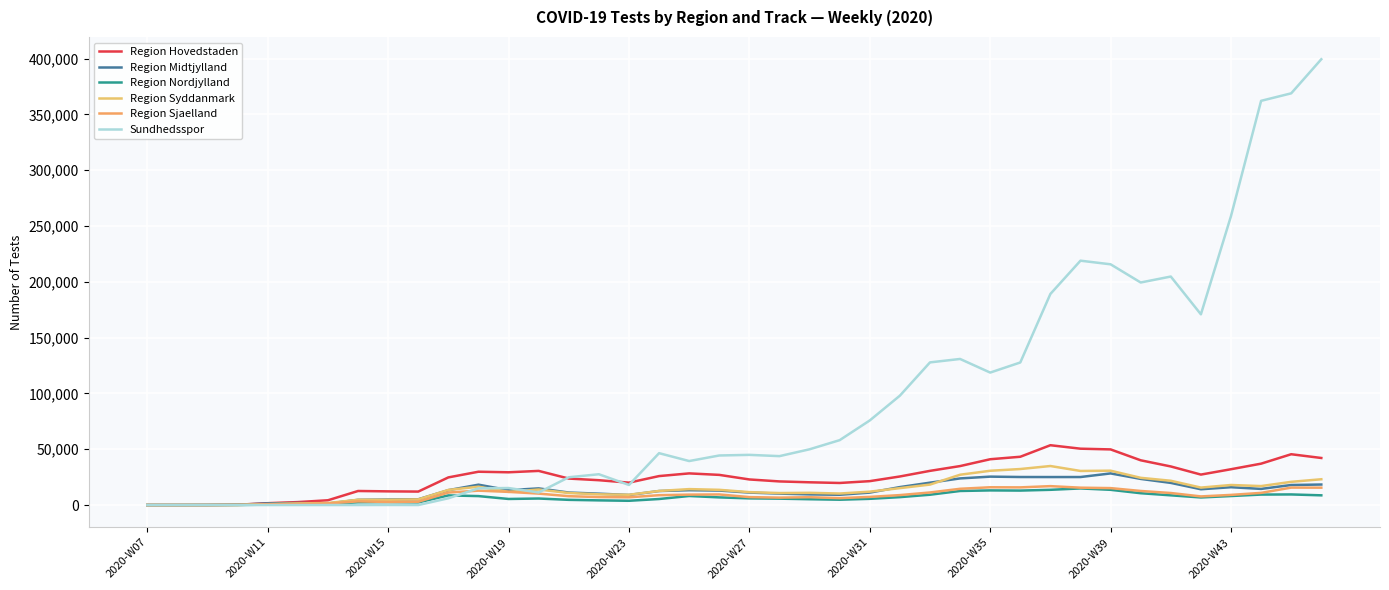

True or false: Region Nordjylland and Region Syddanmark cross at least once.

False